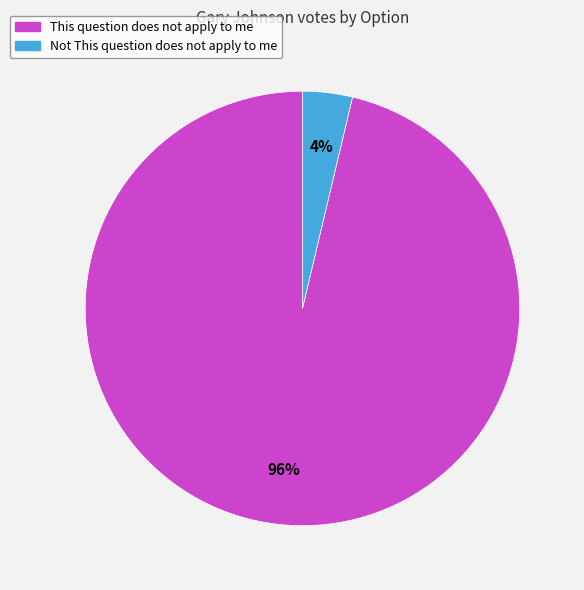

What is the majority slice?

This question does not apply to me